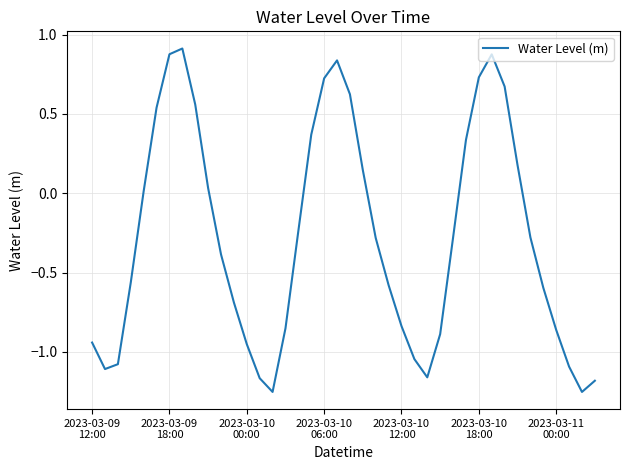

How many interior local peaks (higher than both neighbors) does the data have?

3